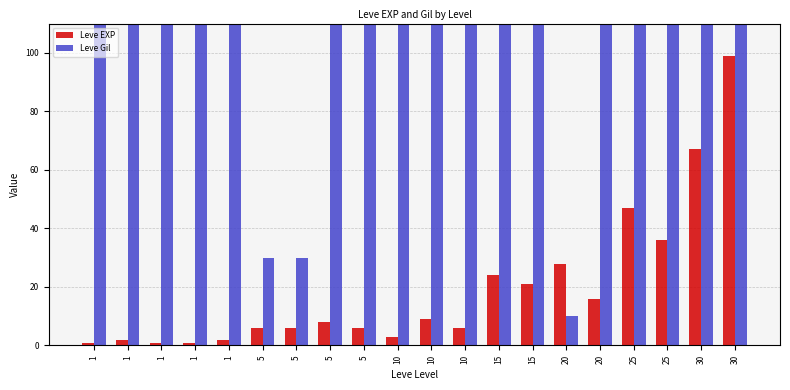

What are all the series names shown in the legend?

Leve EXP, Leve Gil